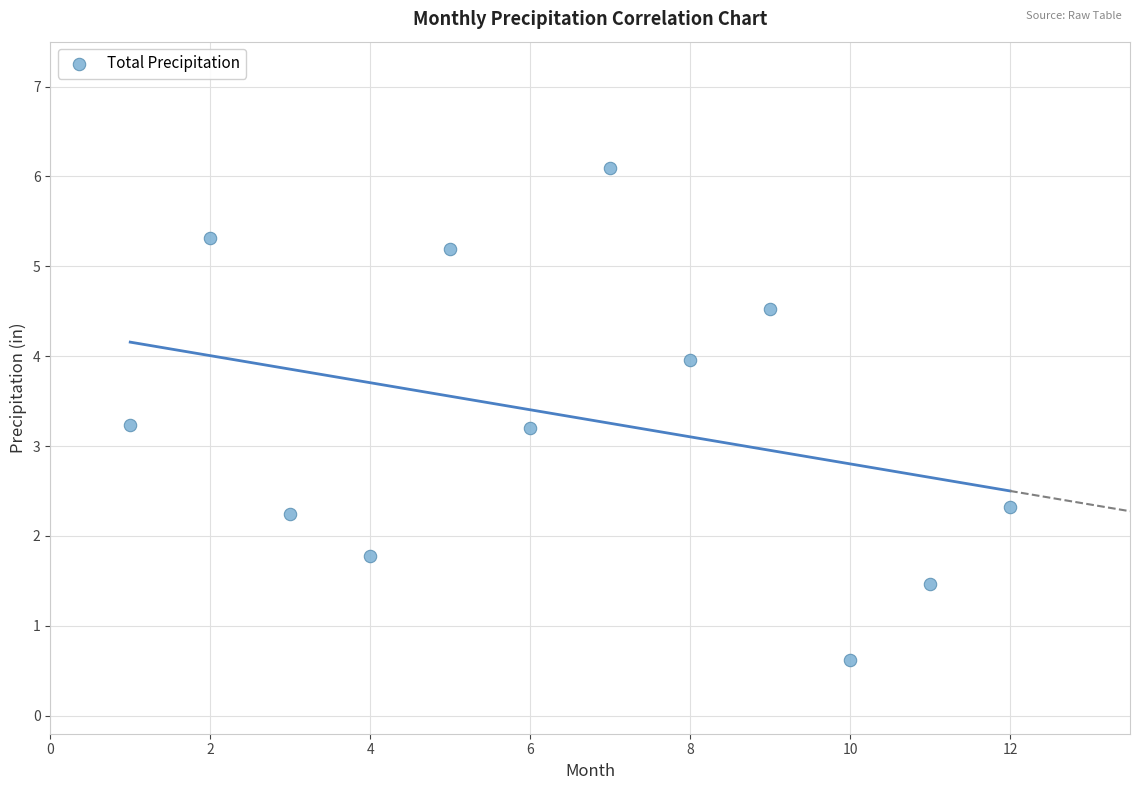

What is the range of Y values (max minus min)?

5.5